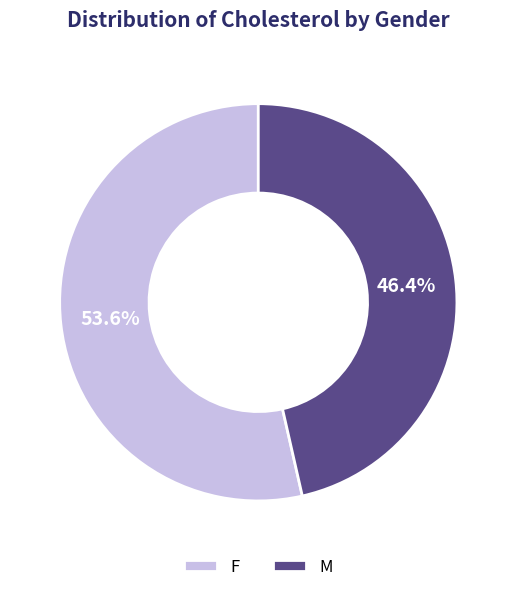

To the nearest percent, what is the combined percentage of F and M?

100%